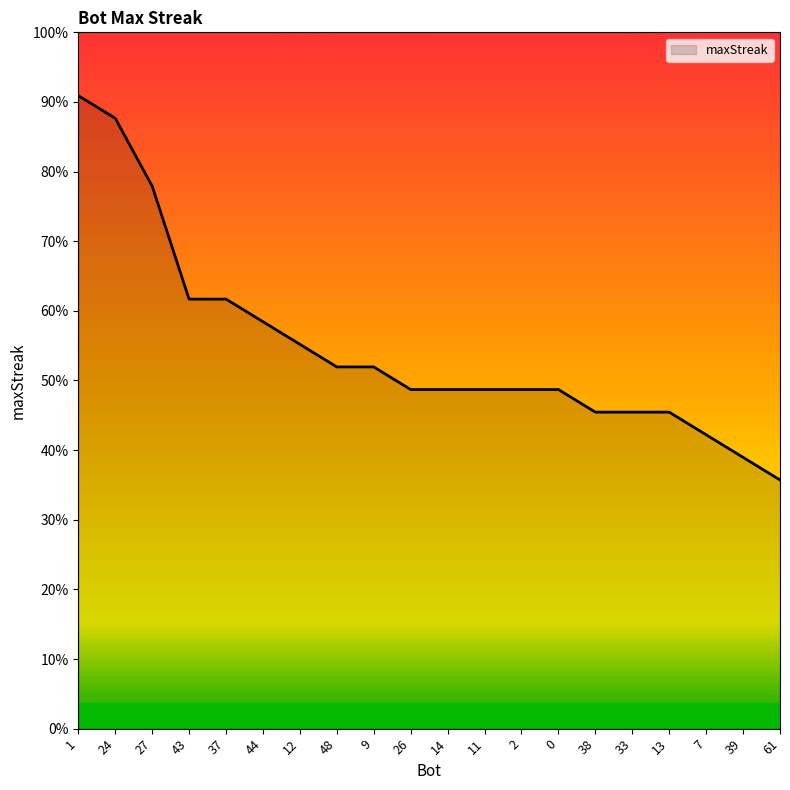

Which label corresponds to the smallest value in the chart?

61